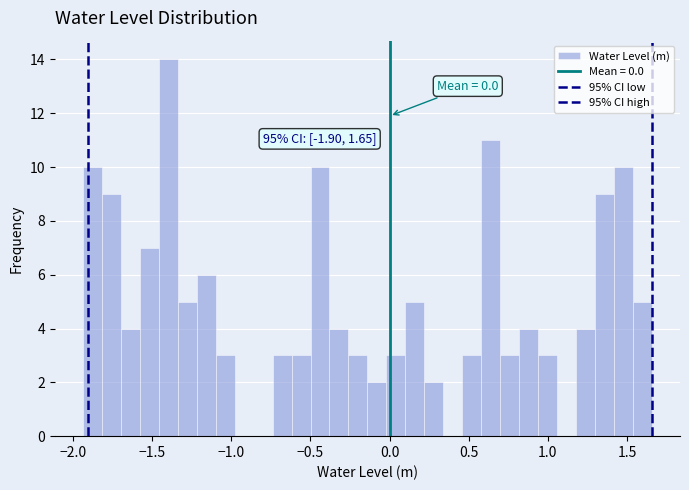

Around what value on the x-axis is the tallest bar? Give the approximate position of its centre, as read against the axis.

-1.40